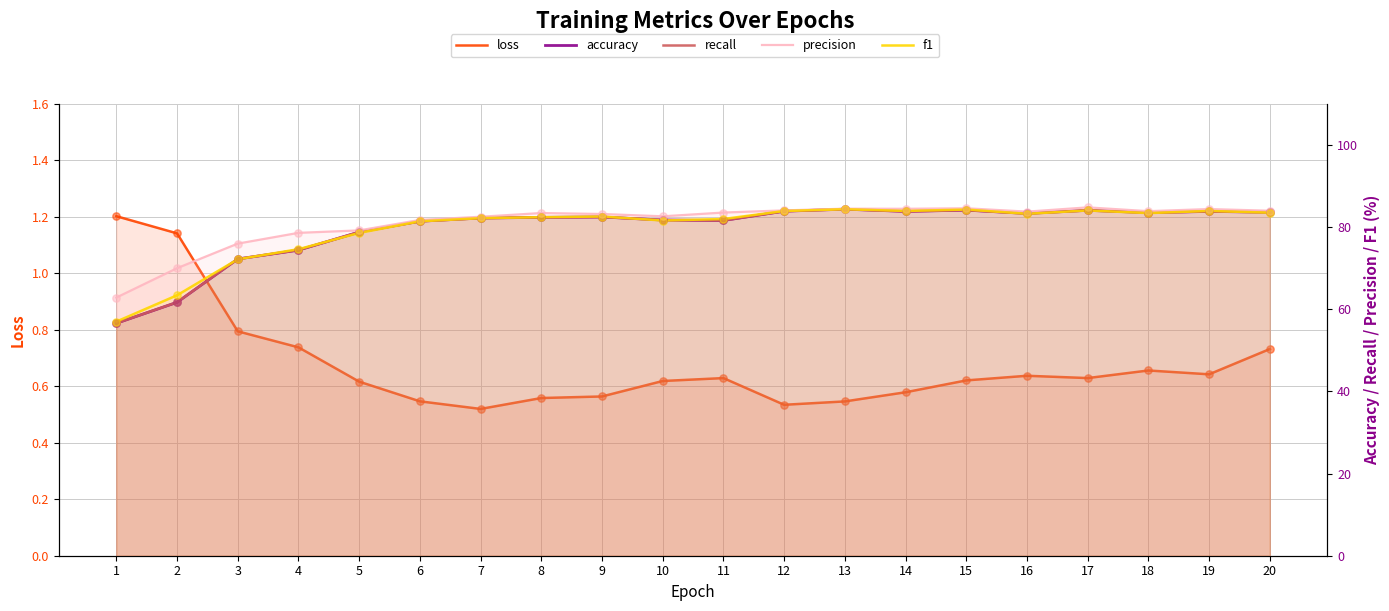

Which series contains the lowest Y value?

loss